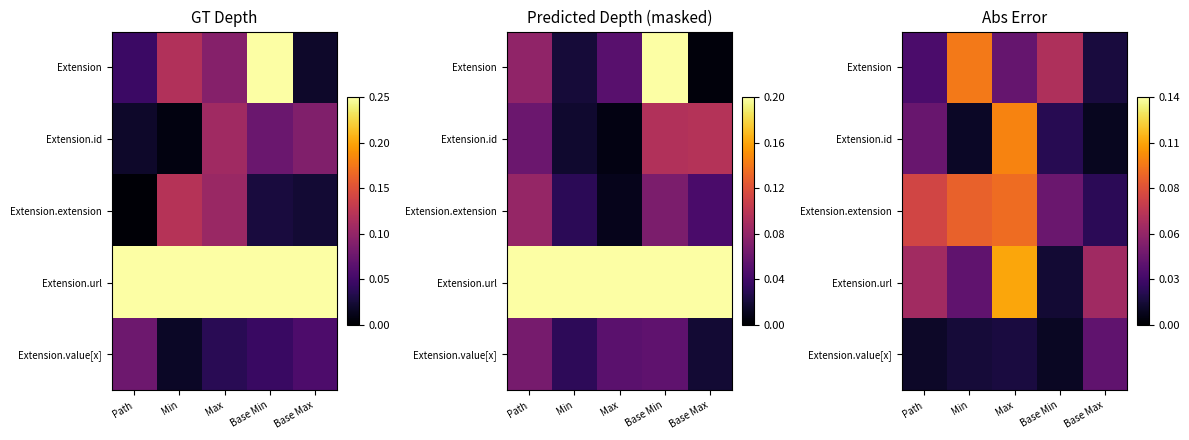

List the series in order of their peak value, lowest first.

Extension.value[x], Extension.extension, Extension, Extension.id, Extension.url